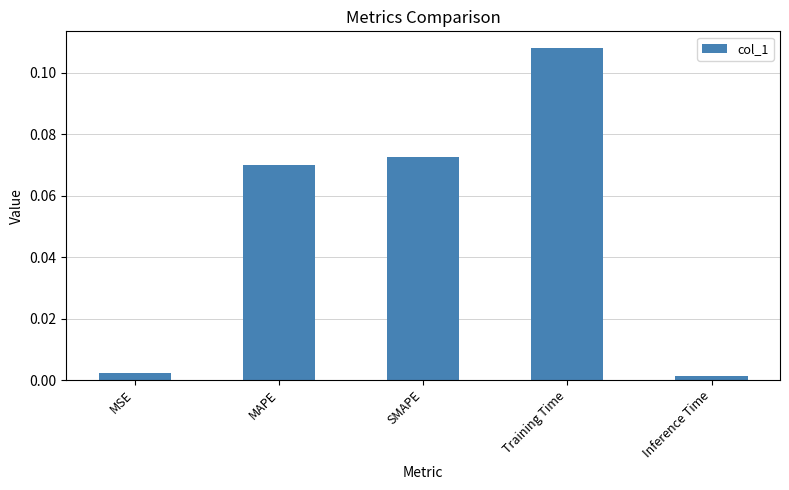

What is the change in value from MSE to SMAPE?

+0.1